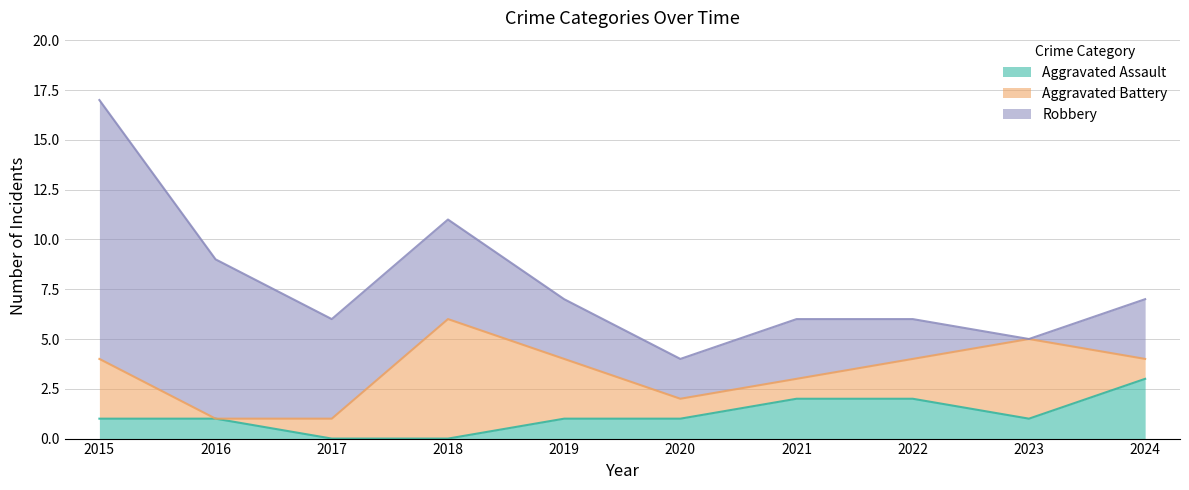

Which series has the widest spread of values?

Robbery